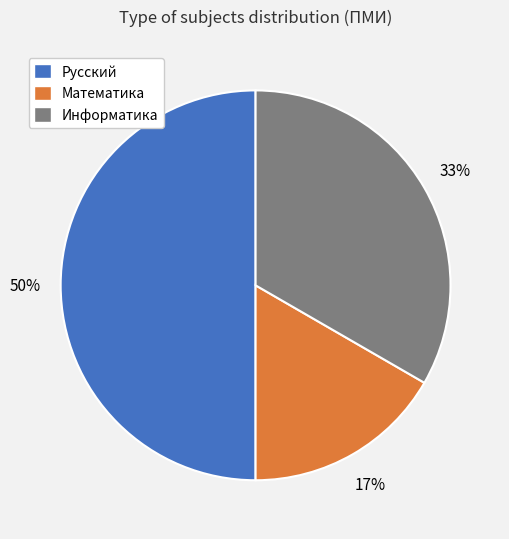

Rank the categories by value from lowest to highest.

Математика, Информатика, Русский